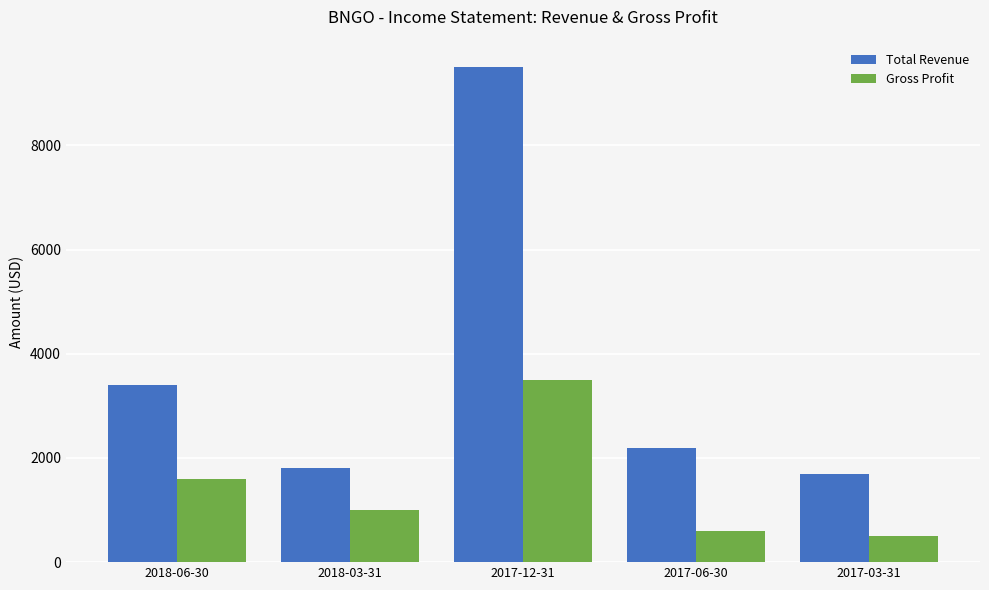

What is the minimum value for Total Revenue?

1700